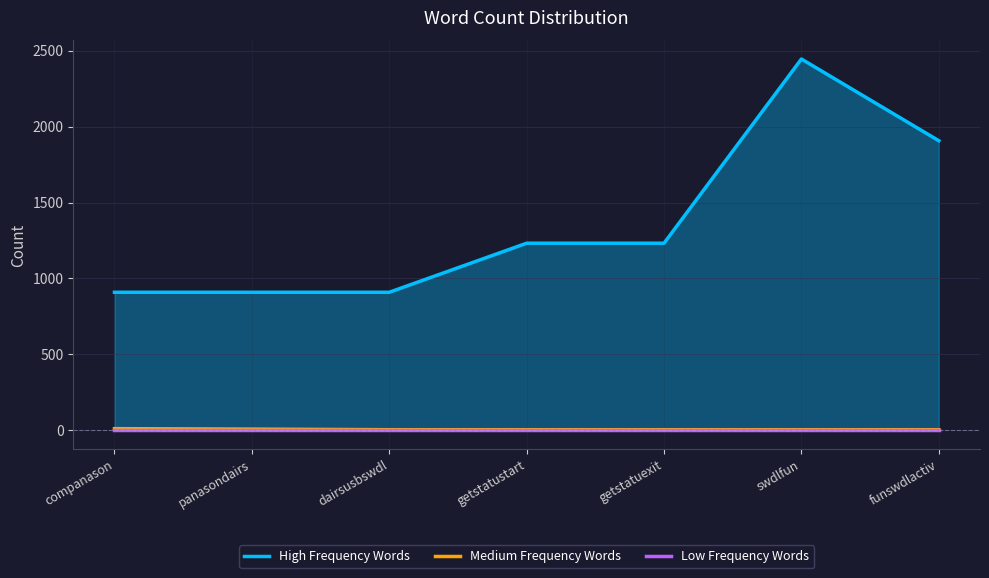

Does the chart display data point markers on the line(s)?

No